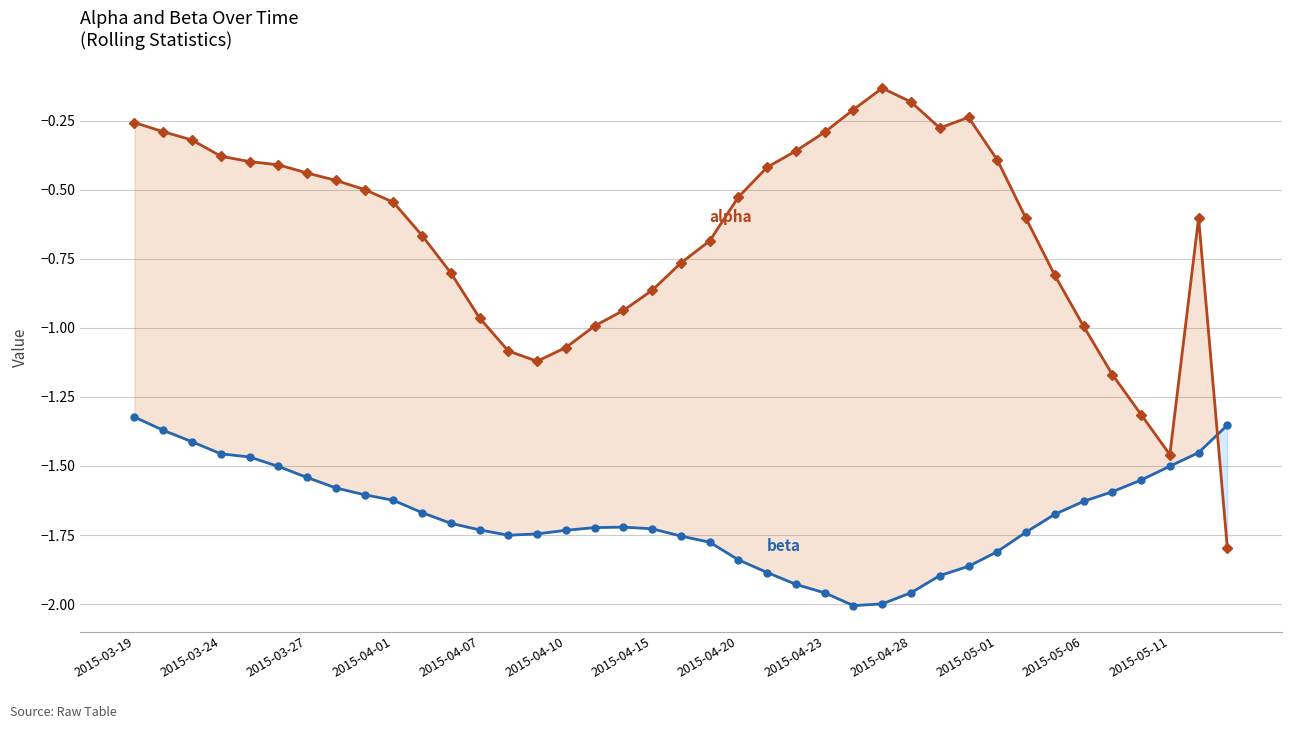

How many times do alpha and beta cross each other?

1